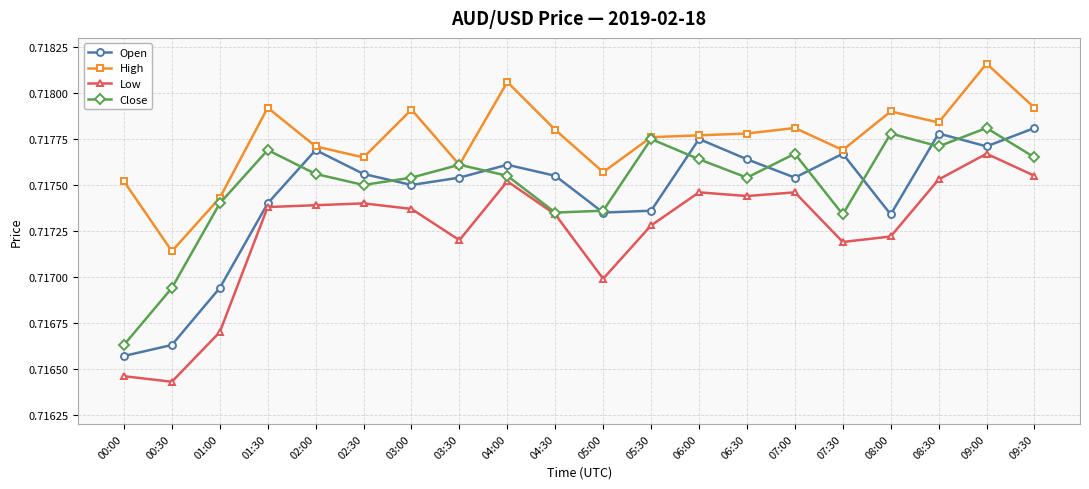

What is the label of the 10th point from the right?

05:00